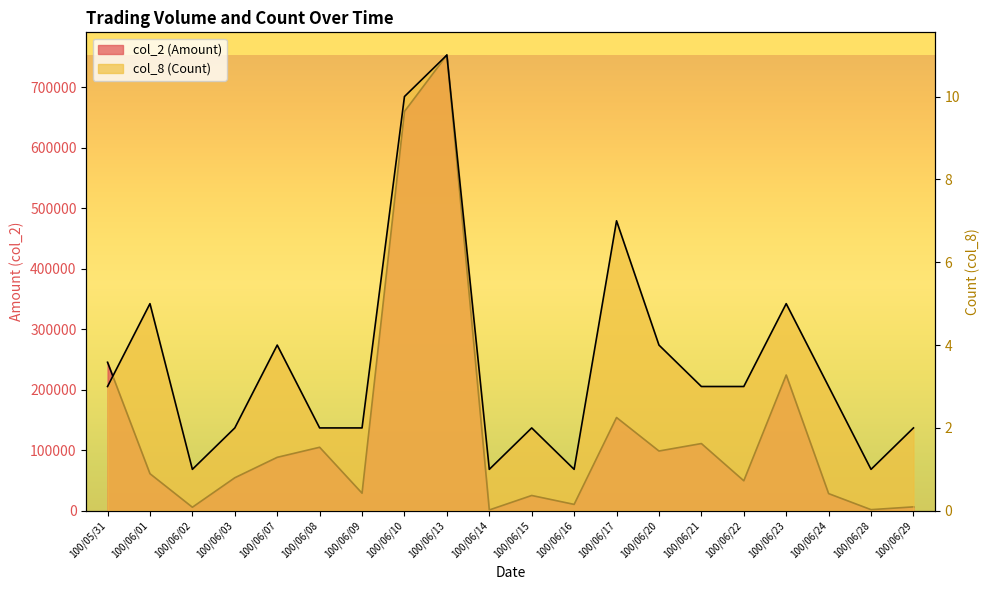

Reading right to left, what are all the values shown in this chart?

col_2 (Amount): 6460	1840	28380	224480	49590	111150	98800	154220	10550	25290	1360	753380	660200	29040	105000	88380	54600	5850	61300	245520
col_8 (Count): 2	1	3	5	3	3	4	7	1	2	1	11	10	2	2	4	2	1	5	3